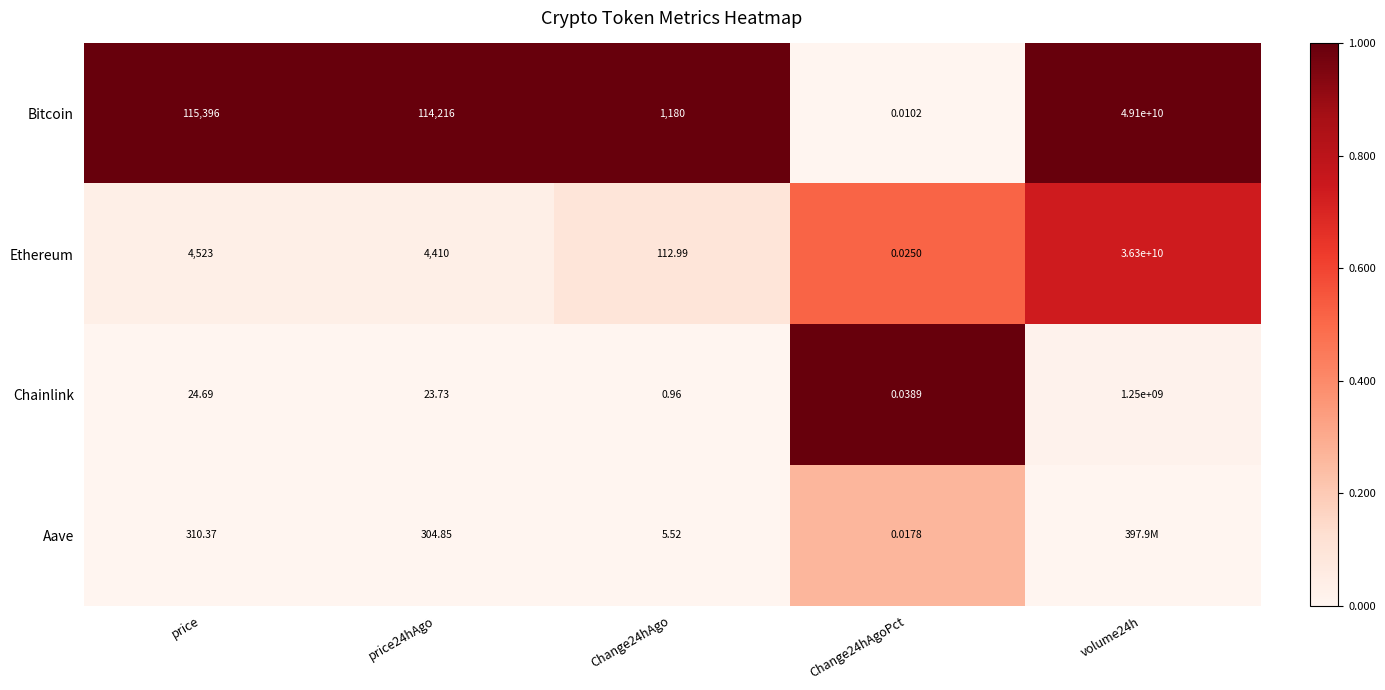

Rank the series at price from highest to lowest value.

Bitcoin, Ethereum, Aave, Chainlink